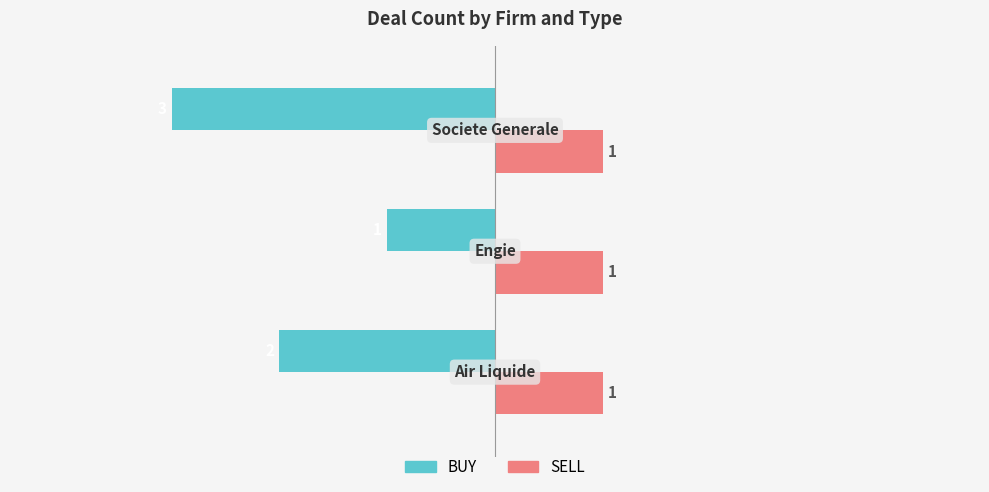

How many BUY values are between -3 and -1?

3